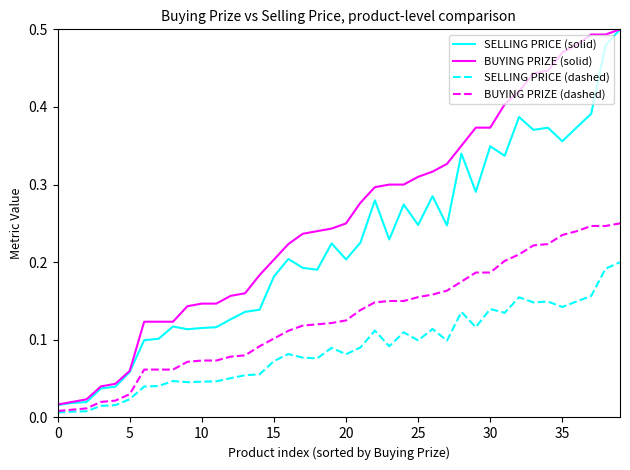

Rank the series by their average value, from lowest to highest.

SELLING PRICE (dashed), BUYING PRIZE (dashed), SELLING PRICE (solid), BUYING PRIZE (solid)